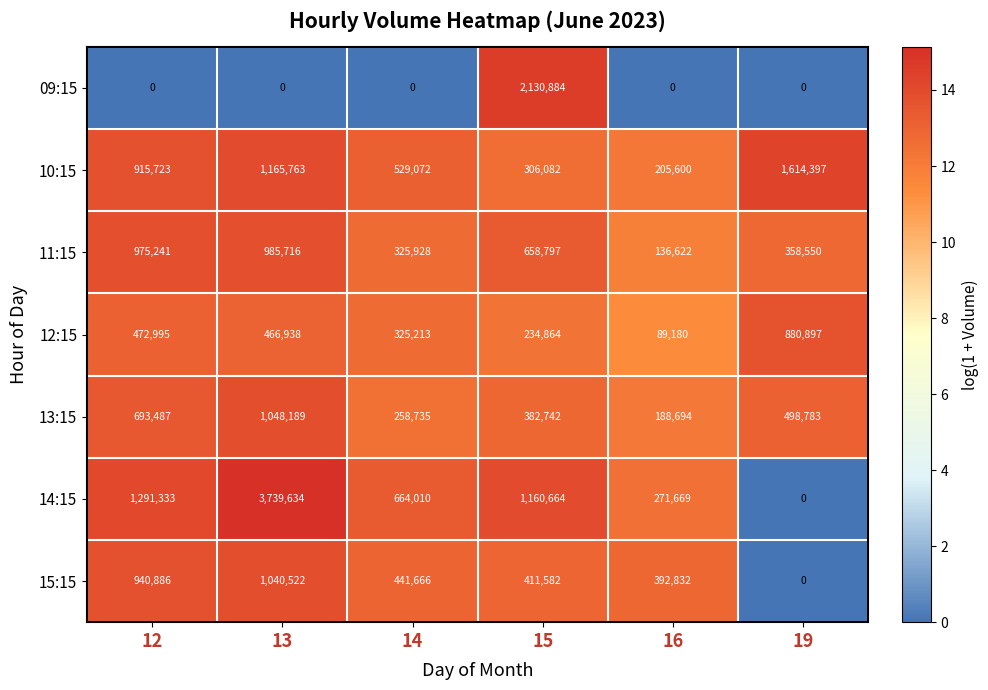

At how many categories does at least one series exceed 1?

6